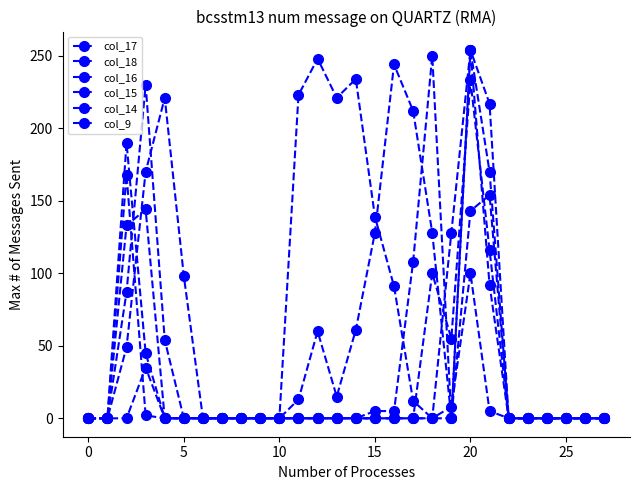

At which category does col_18 reach its first local valley?

13